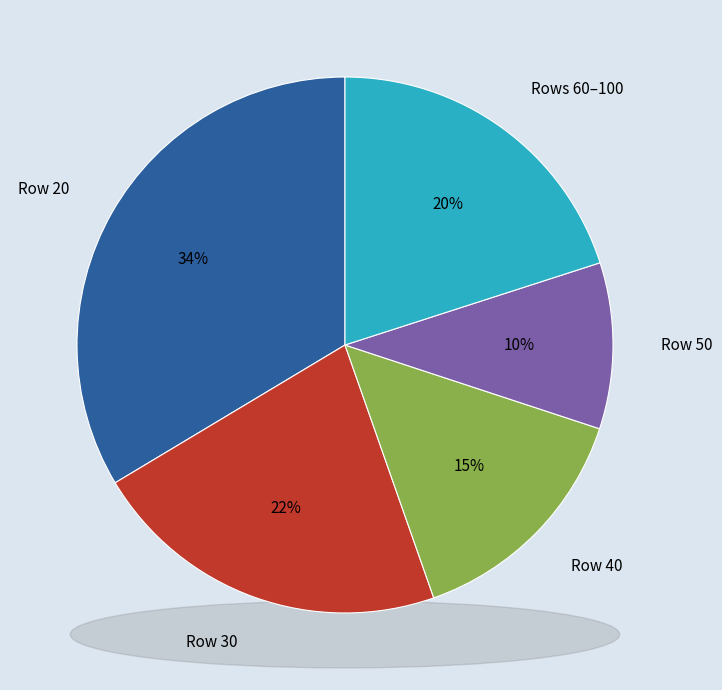

True or false: 60 accounts for 7% of the total.

True